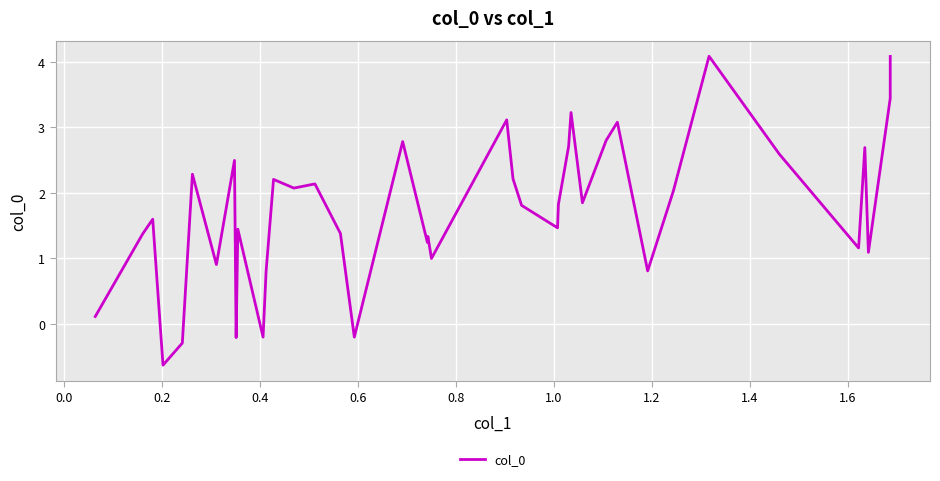

What is the smallest value displayed?

-0.6